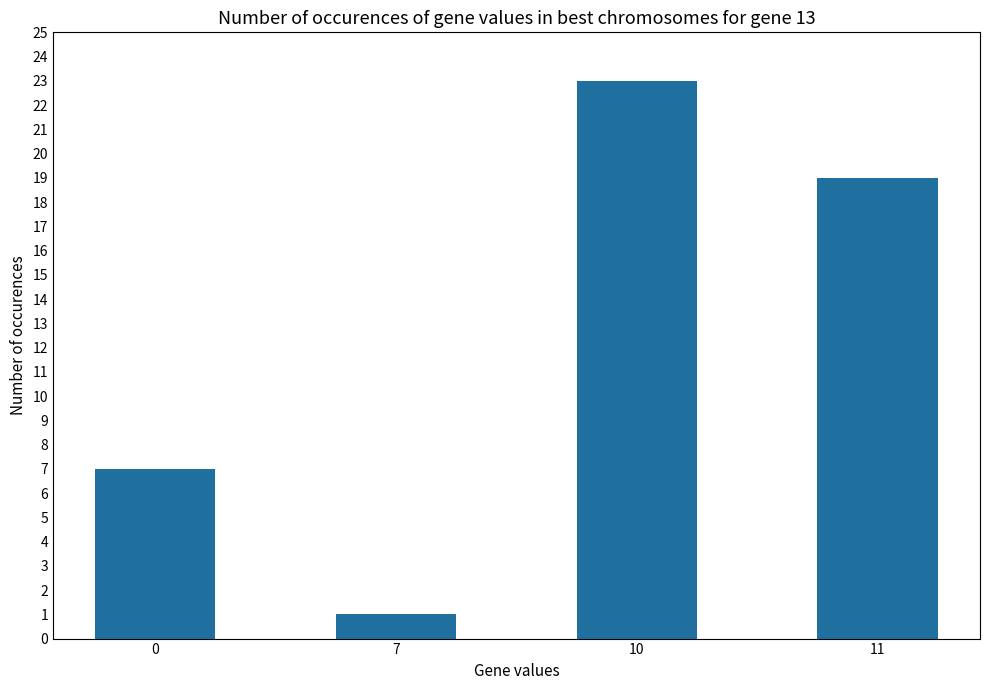

What is the value of the 1st bar from the left?

7